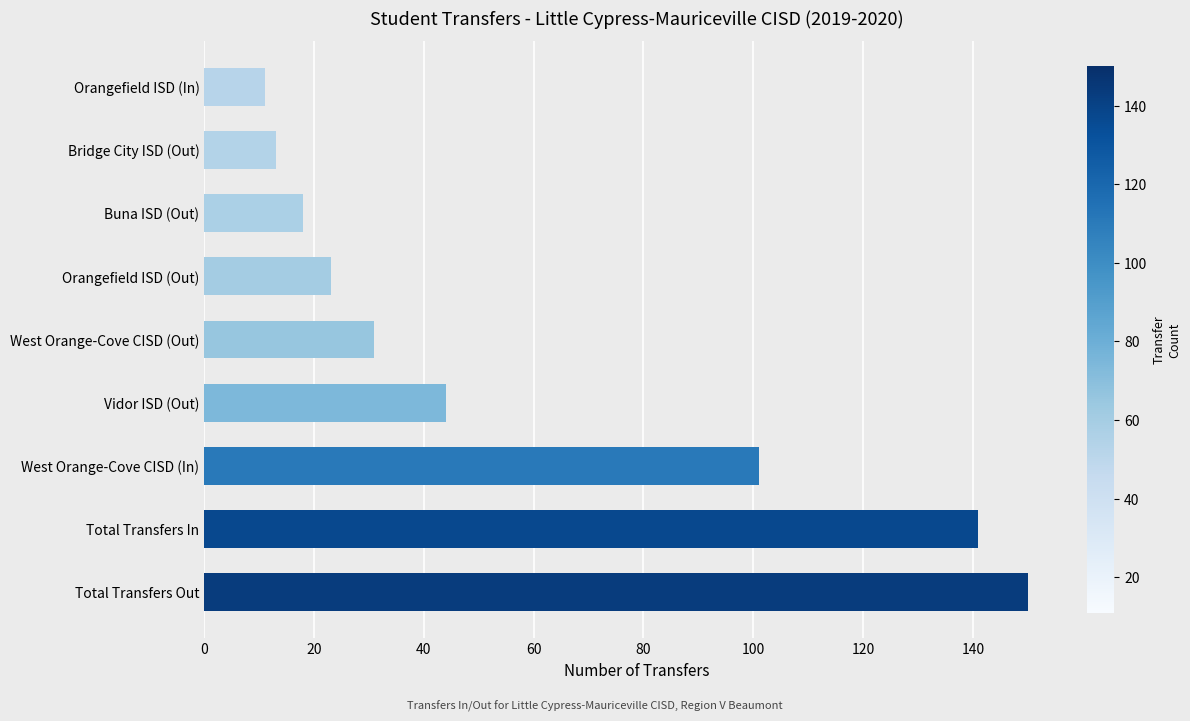

How many values are below 31?

4